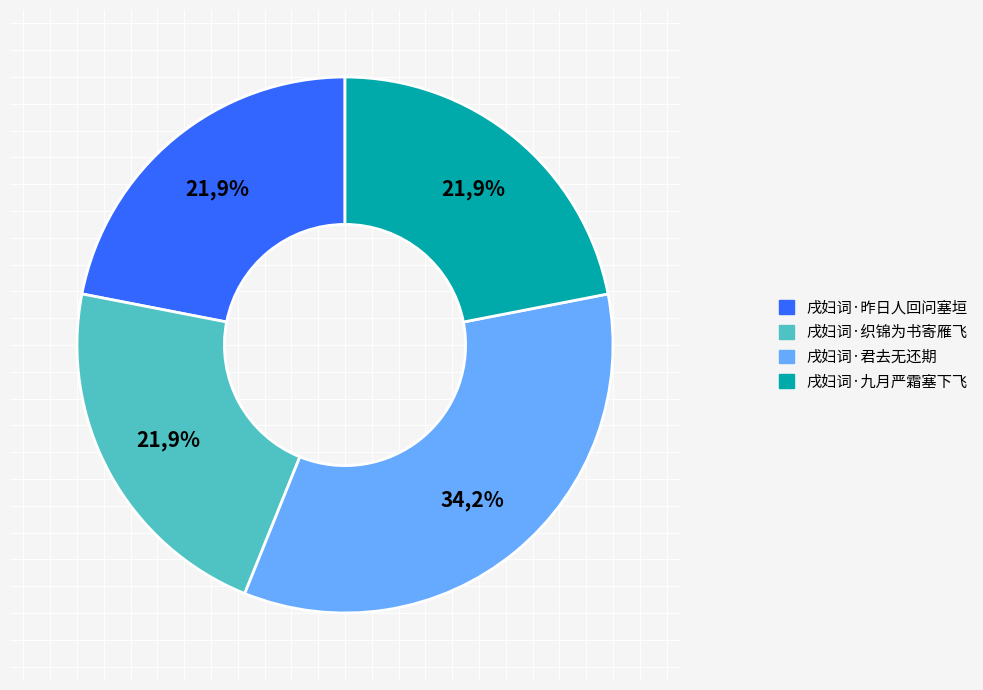

The 戌妇词·九月严霜塞下飞 slice represents 22% of the pie. True or false?

True